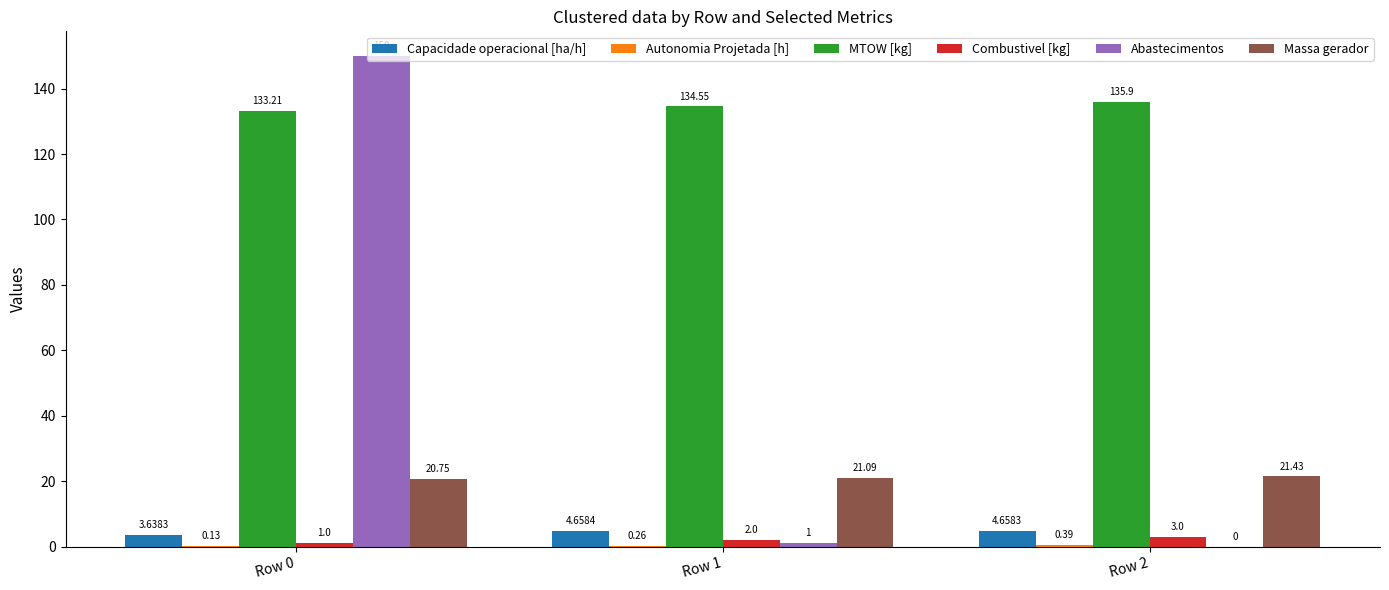

At which category is the sum across all series the highest?

Row 0